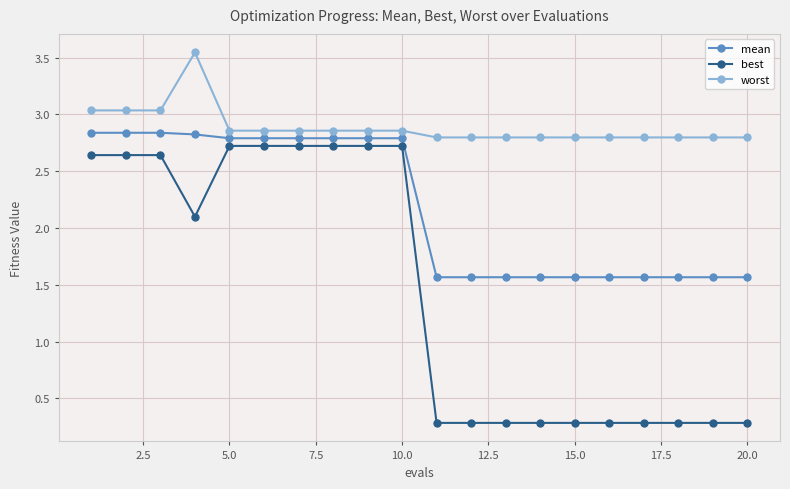

What is the difference between the second highest and minimum values in the mean series?

1.3